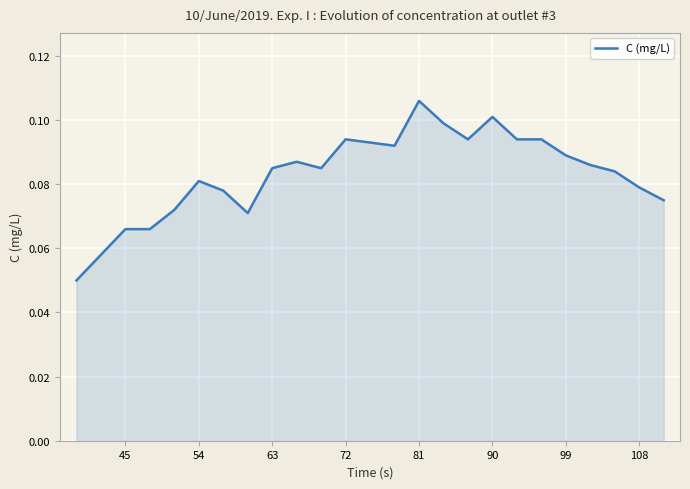

What is the value of the 11th point from the left?

0.1